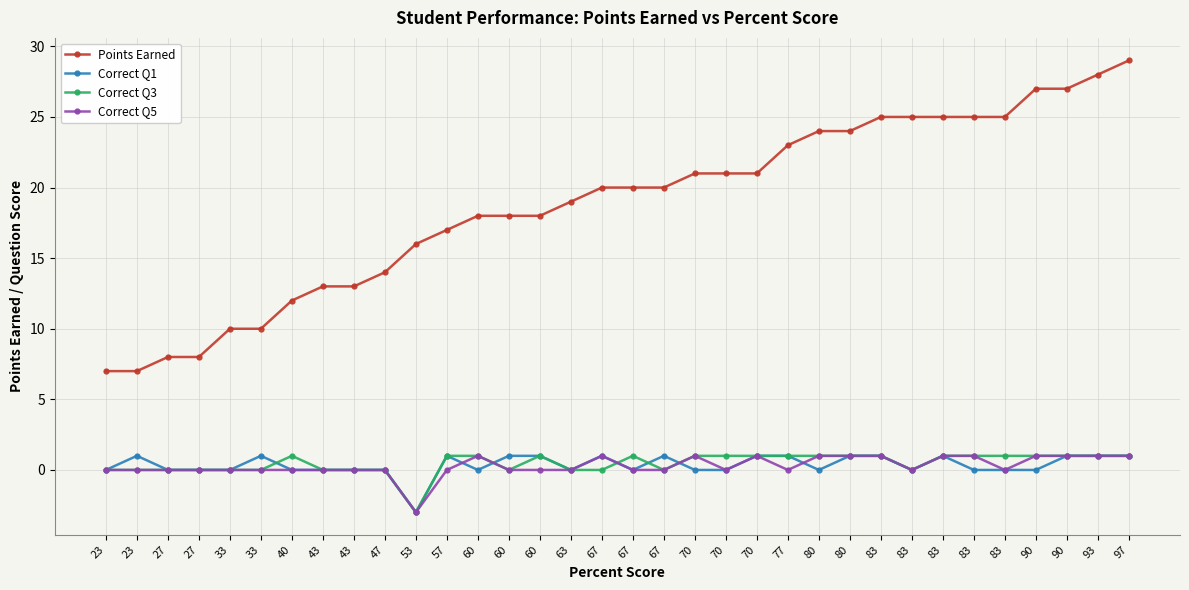

How many categories are shown in the chart?

34